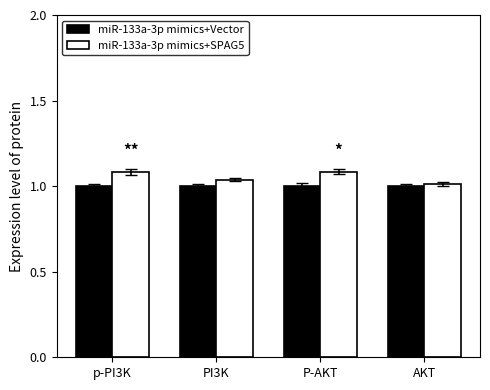

What is the greatest value displayed?

1.1